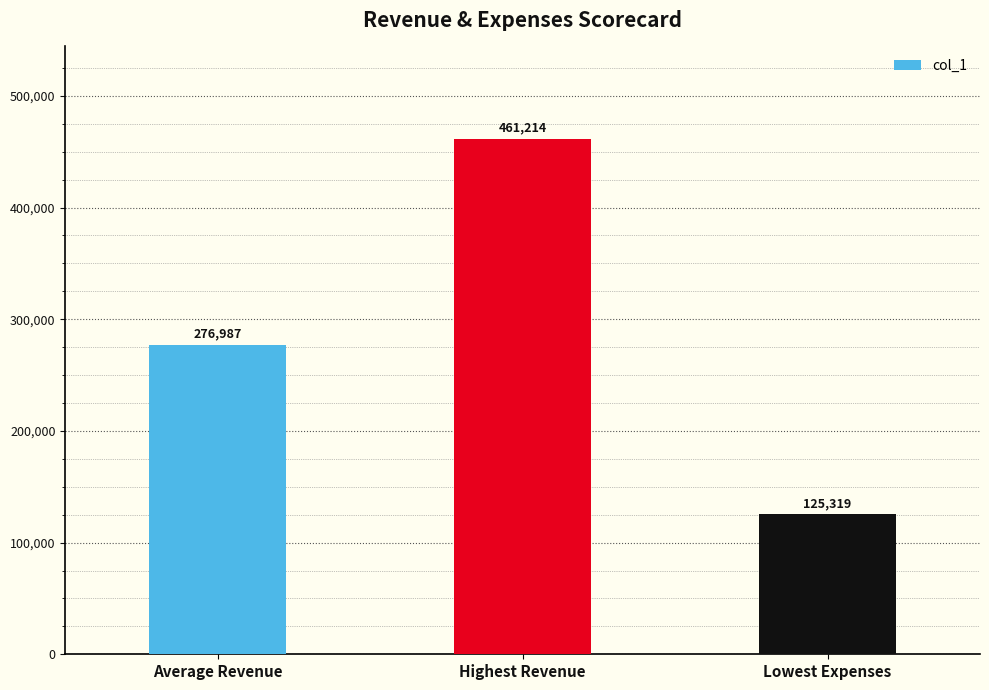

What is the difference between the values at Average Revenue and Lowest Expenses?

151667.5